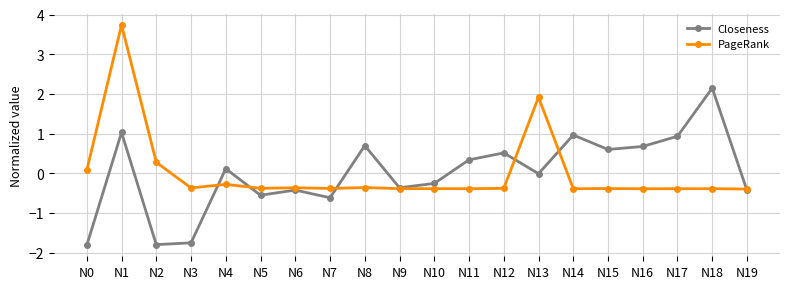

The PageRank series shows -0.4 at N7. True or false?

True